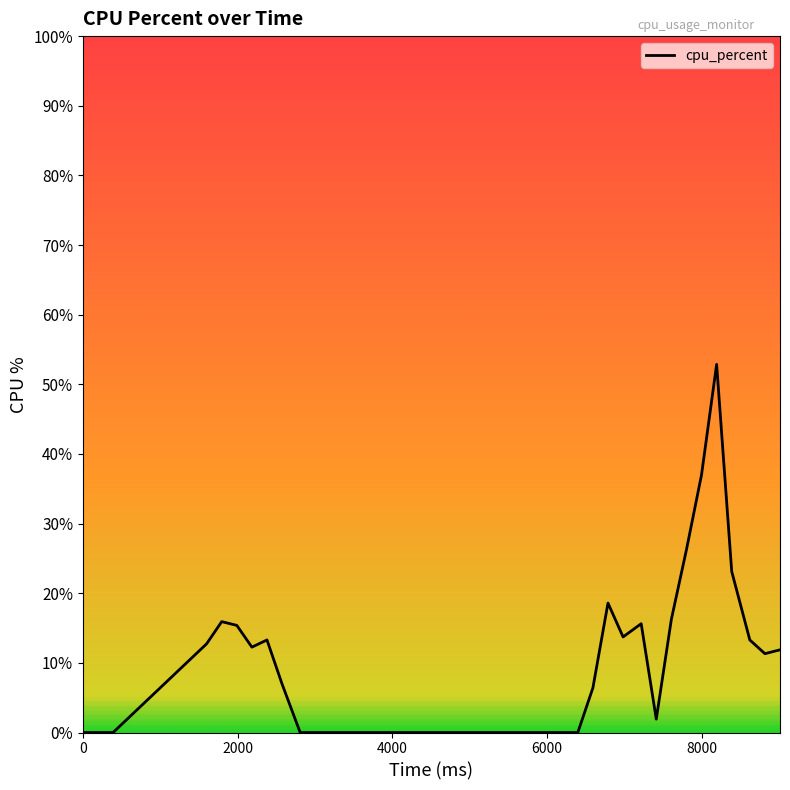

What is the maximum value shown in the chart?

52.9